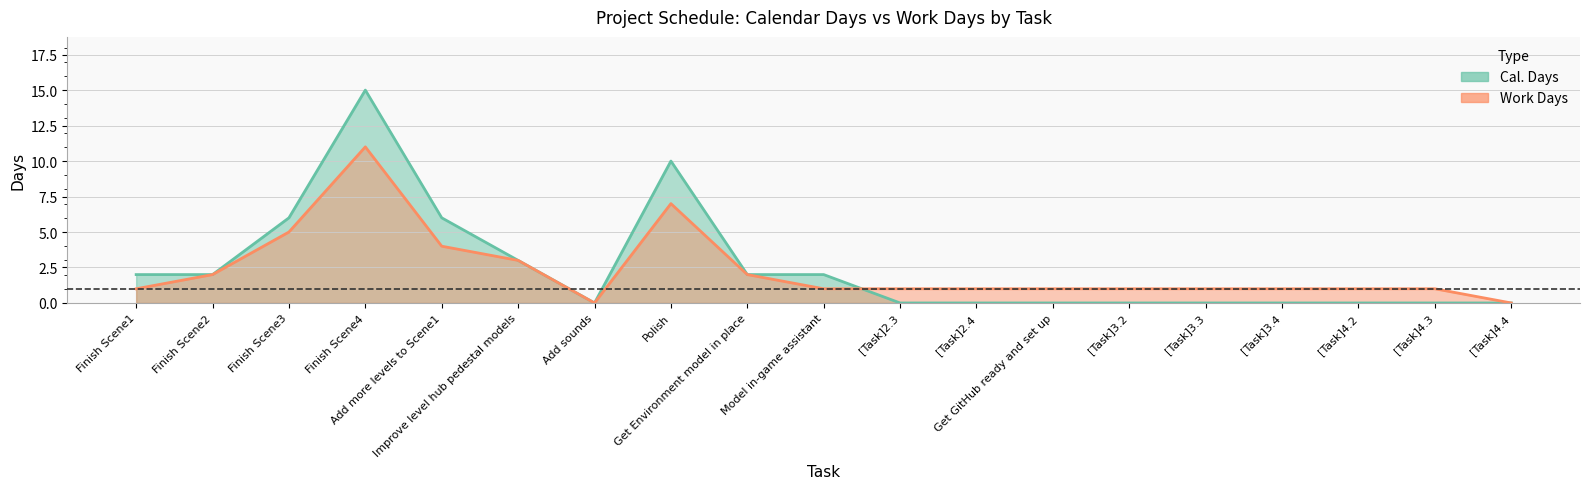

True or false: Work Days has more than 2 interior local peaks.

False